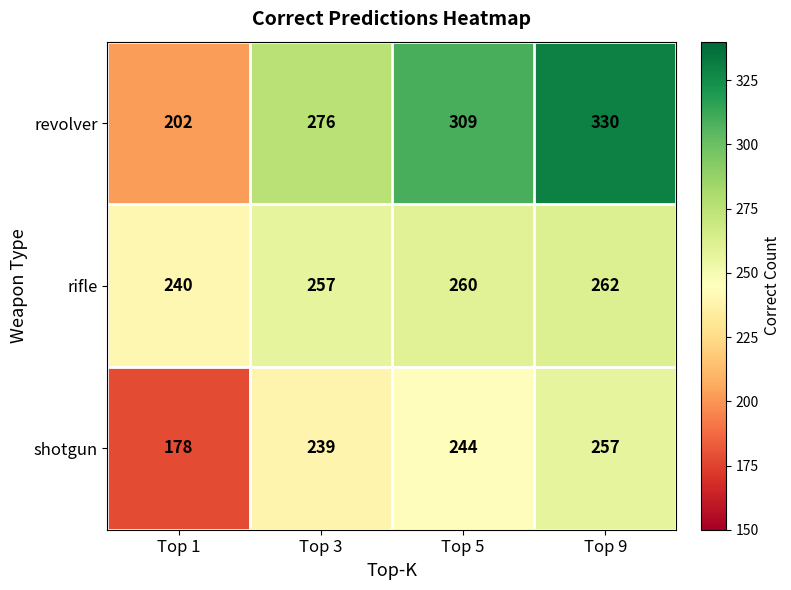

Which label corresponds to the largest value in the chart?

Top 9